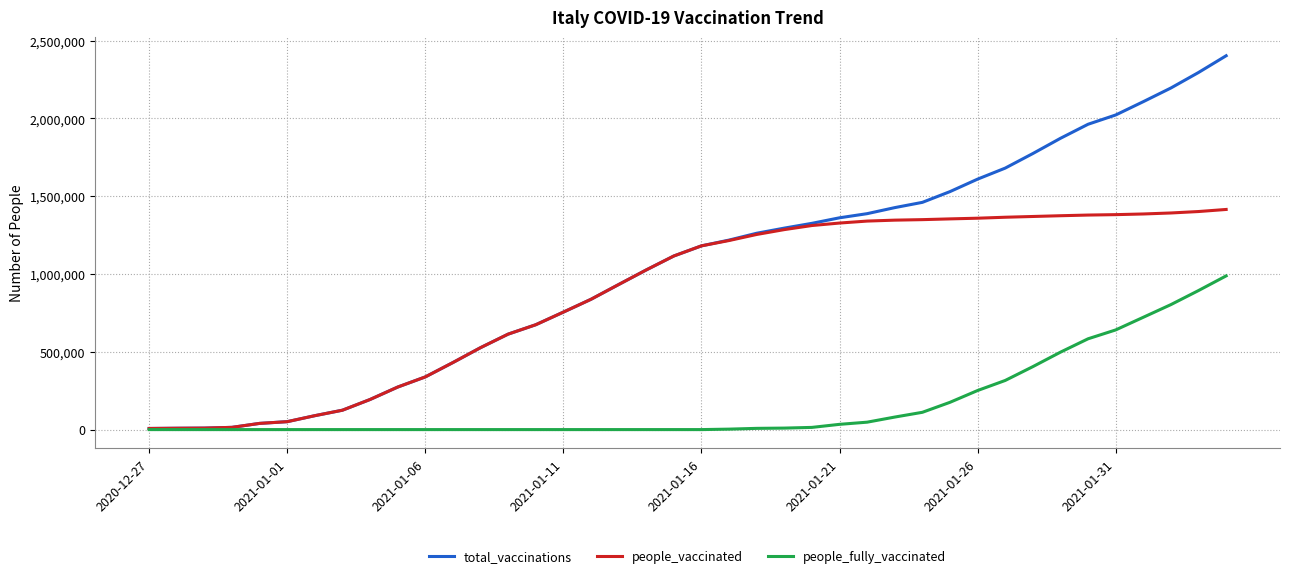

Which series has the largest total across all categories?

total_vaccinations